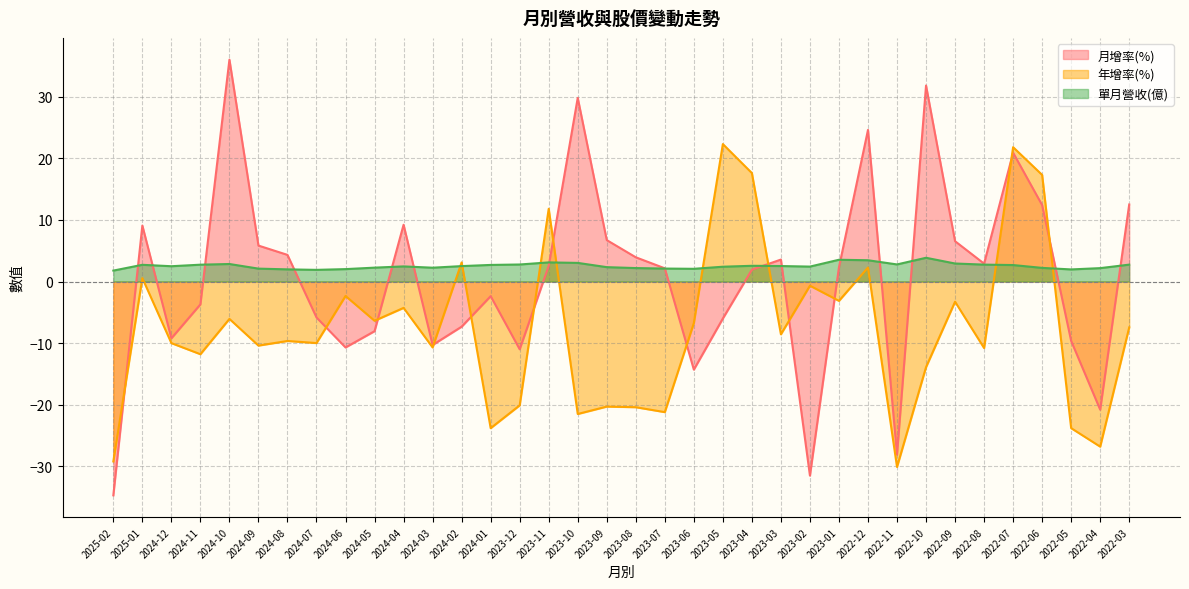

At which label does 年增率(%) first exceed -8?

2025-01